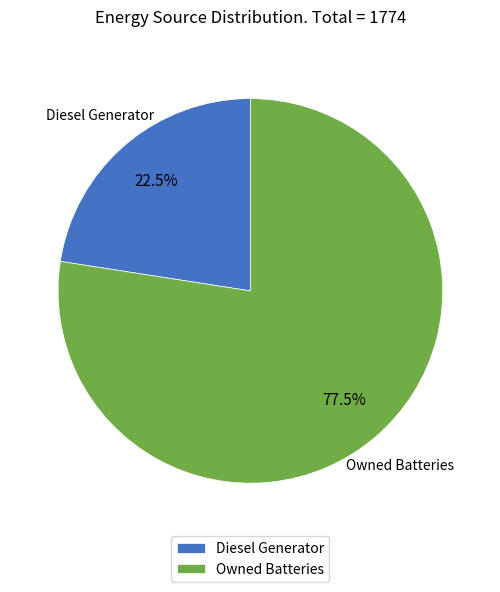

Rank the categories by value from highest to lowest.

Owned Batteries, Diesel Generator